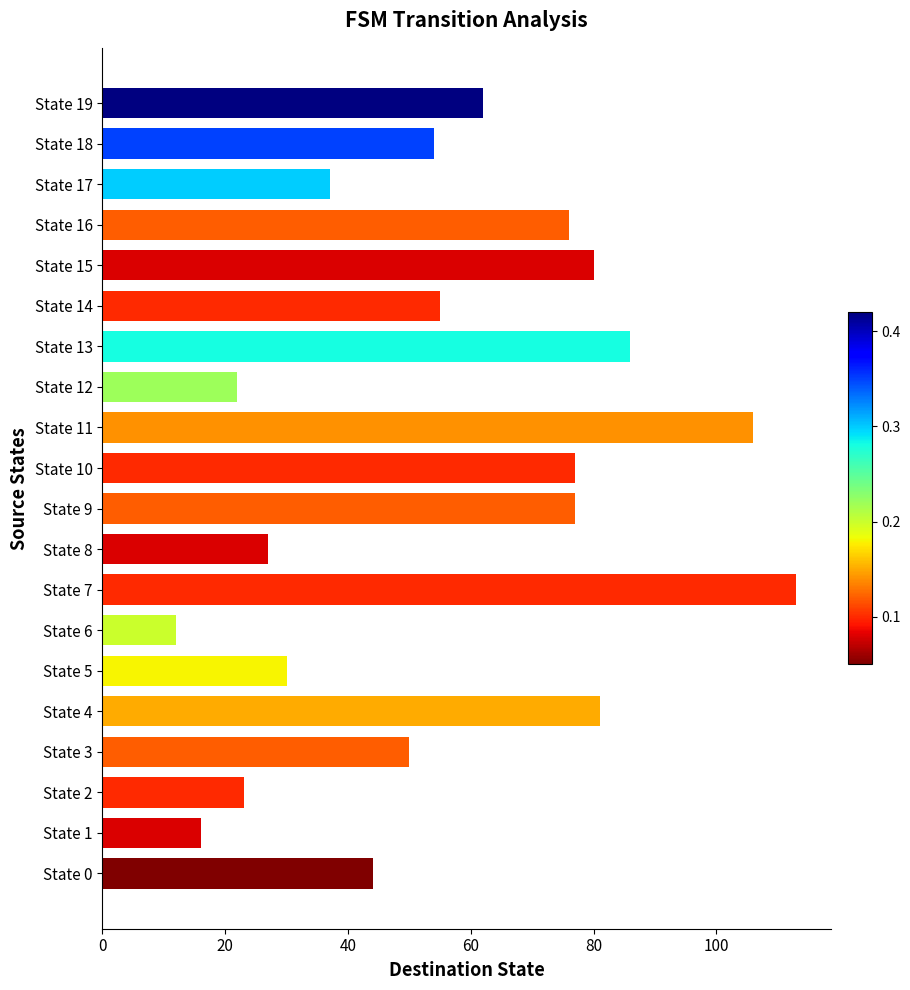

What is the greatest value displayed?

113